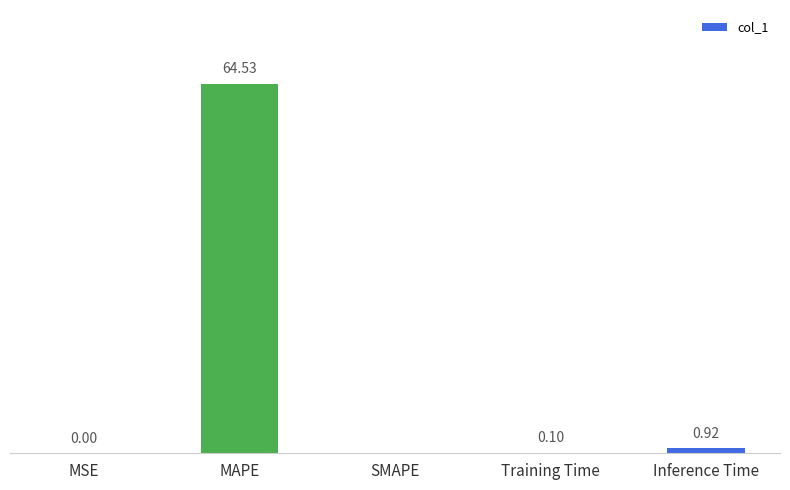

Which category has the highest value across all series?

MAPE